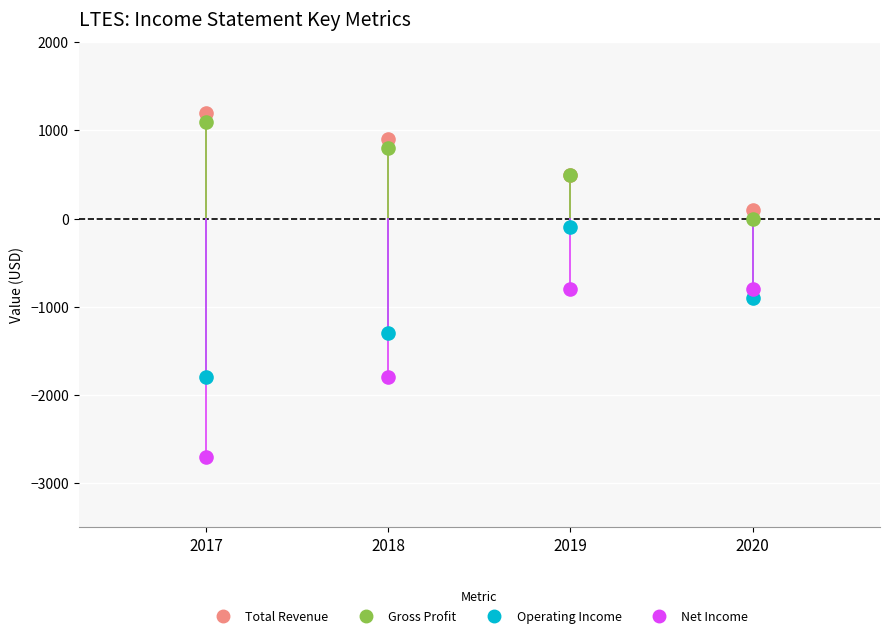

What is the X range (max minus min) for the scatter plot?

3